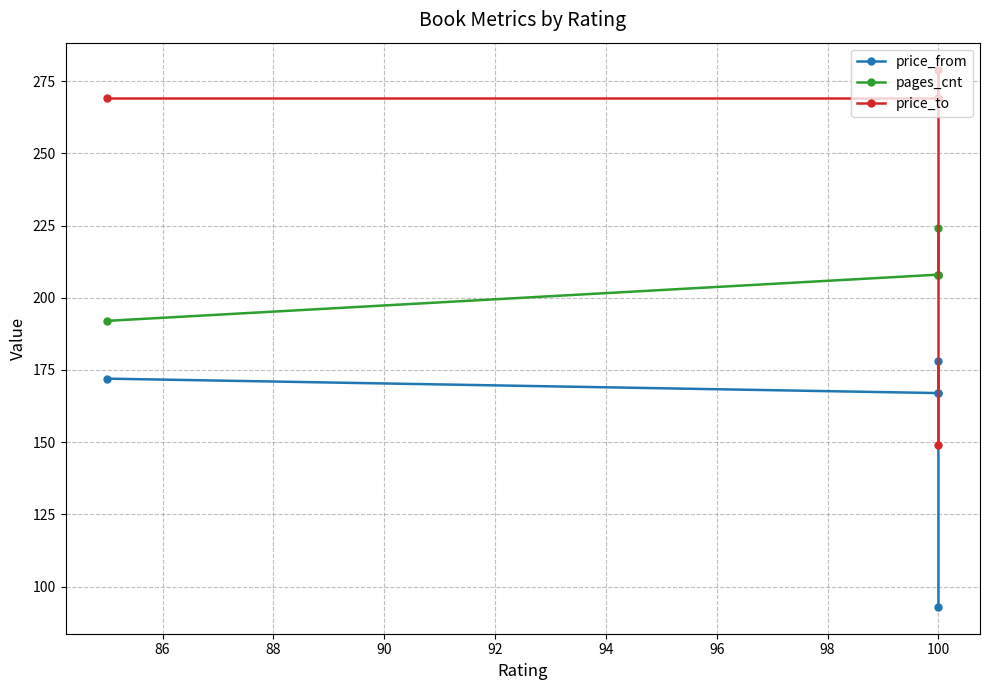

What is the sum of the price_to values at 90 and 86?

548